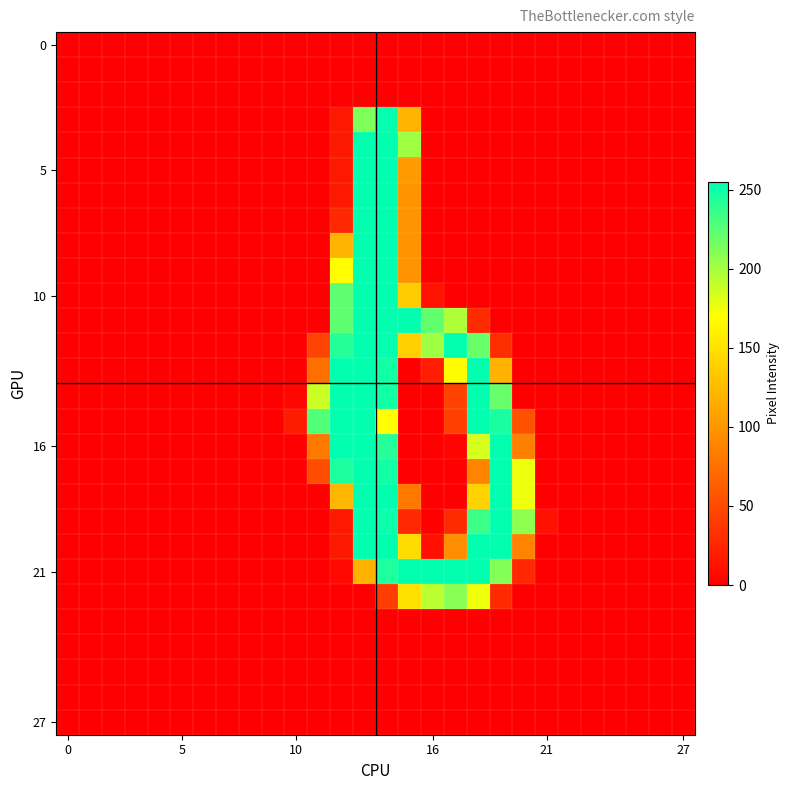

How many data points does each series have?

28